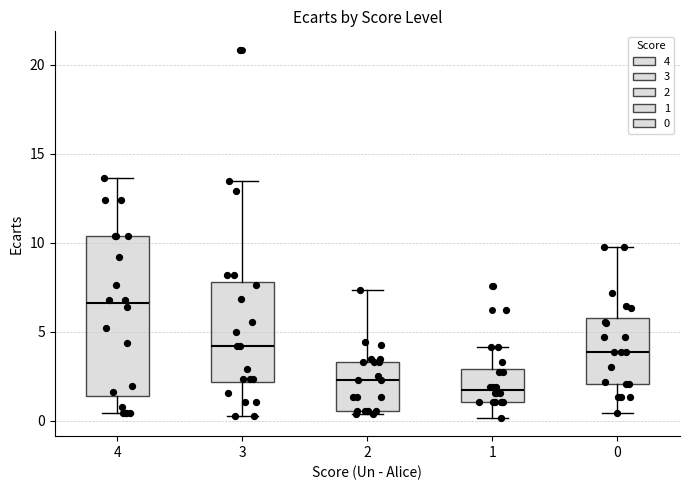

Which box's median line is the lowest?

1